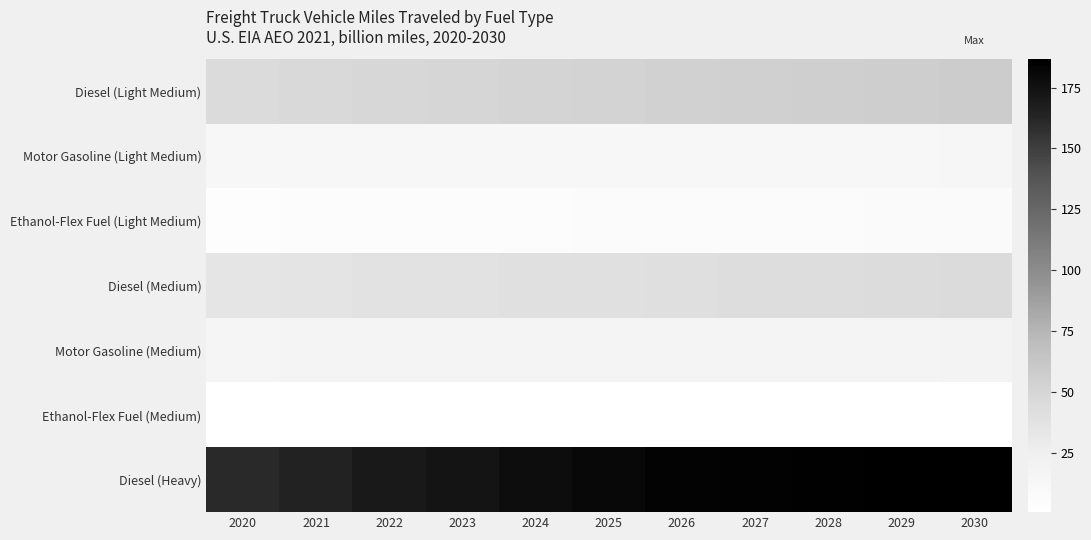

Reading left to right, transcribe all the data shown in this chart.

Diesel (Light Medium): 2020=44.3	2021=46.5	2022=48.6	2023=49.8	2024=51.0	2025=52.2	2026=53.0	2027=53.8	2028=54.9	2029=56.1	2030=57.4
Motor Gasoline (Light Medium): 2020=11.7	2021=12.0	2022=12.3	2023=12.4	2024=12.5	2025=12.6	2026=12.7	2027=12.9	2028=13.2	2029=13.5	2030=13.9
Ethanol-Flex Fuel (Light Medium): 2020=4.1	2021=4.5	2022=5.0	2023=5.3	2024=5.6	2025=5.9	2026=6.3	2027=6.6	2028=7.0	2029=7.5	2030=7.9
Diesel (Medium): 2020=34.5	2021=35.5	2022=37.0	2023=38.0	2024=39.1	2025=40.3	2026=41.3	2027=42.1	2028=42.9	2029=43.8	2030=44.7
Motor Gasoline (Medium): 2020=16.4	2021=16.6	2022=16.9	2023=17.0	2024=17.1	2025=17.2	2026=17.3	2027=17.4	2028=17.6	2029=17.8	2030=18.1
Ethanol-Flex Fuel (Medium): 2020=0.6	2021=0.6	2022=0.7	2023=0.8	2024=0.9	2025=1.0	2026=1.0	2027=1.1	2028=1.1	2029=1.2	2030=1.3
Diesel (Heavy): 2020=160.7	2021=164.7	2022=170.3	2023=173.5	2024=177.4	2025=181.4	2026=183.8	2027=185.1	2028=185.9	2029=186.2	2030=186.6